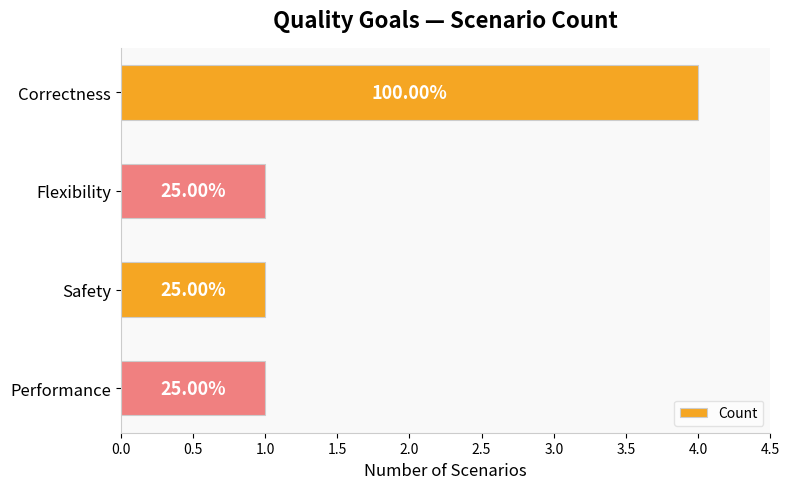

How many values are between 1 and 4?

4